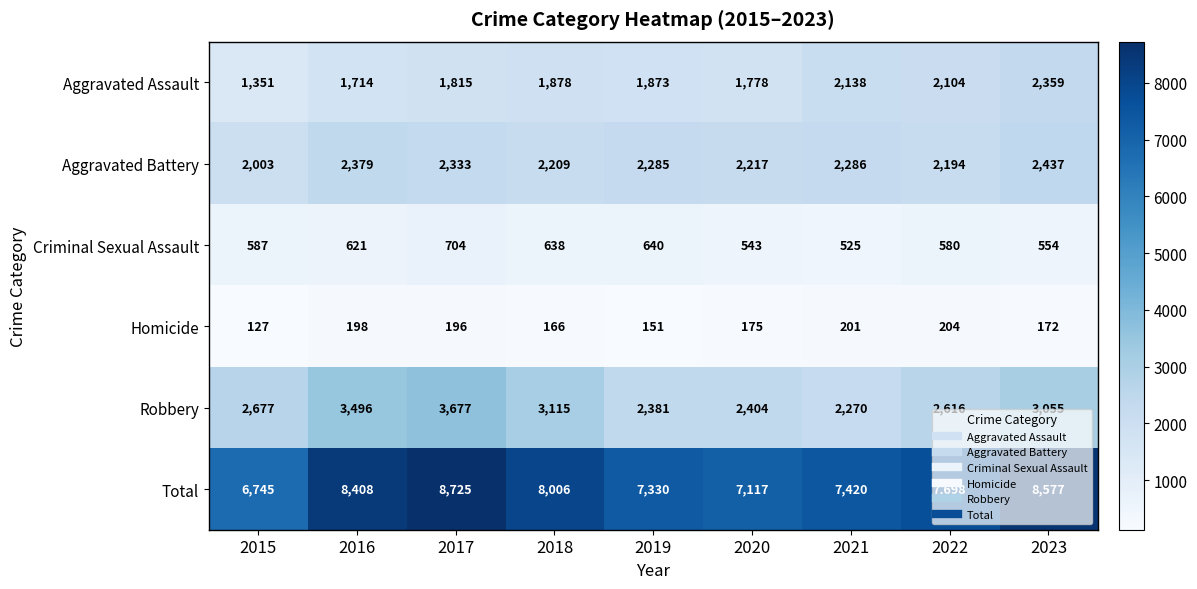

What is the smallest value displayed?

127